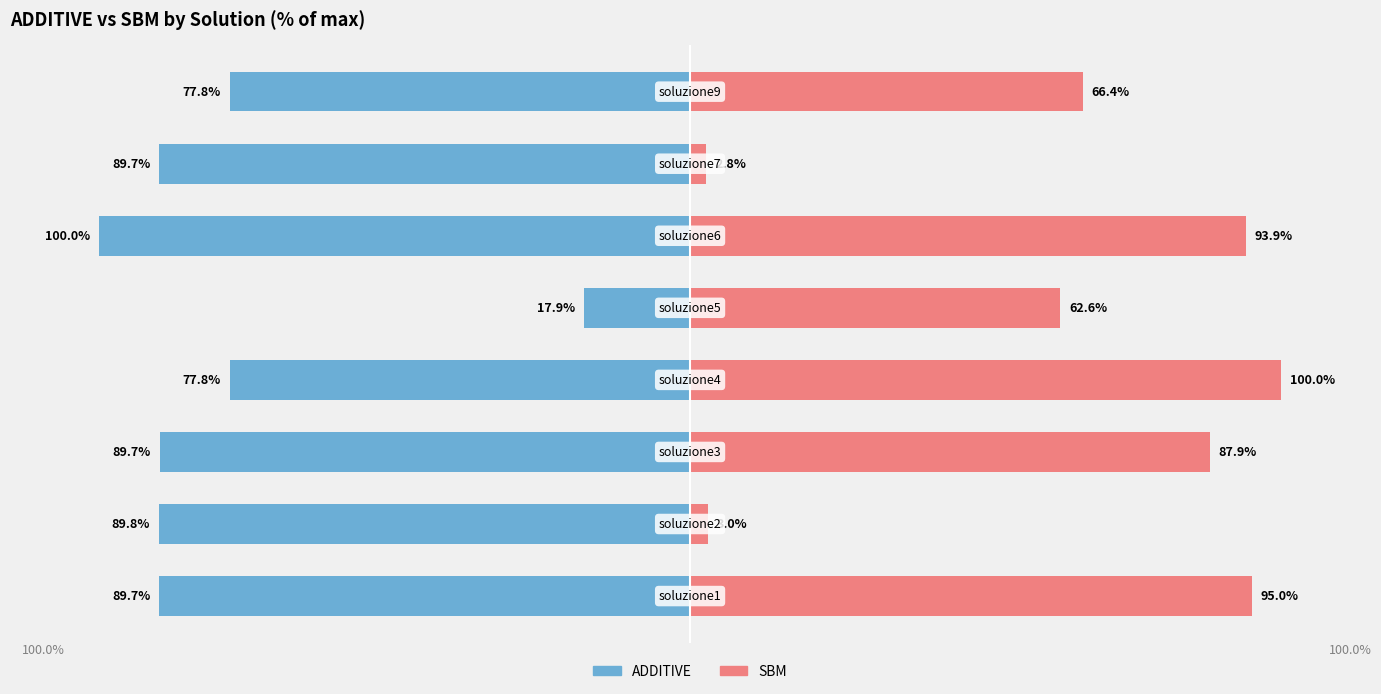

What is the difference between the maximum and minimum values in the ADDITIVE series?

82.1